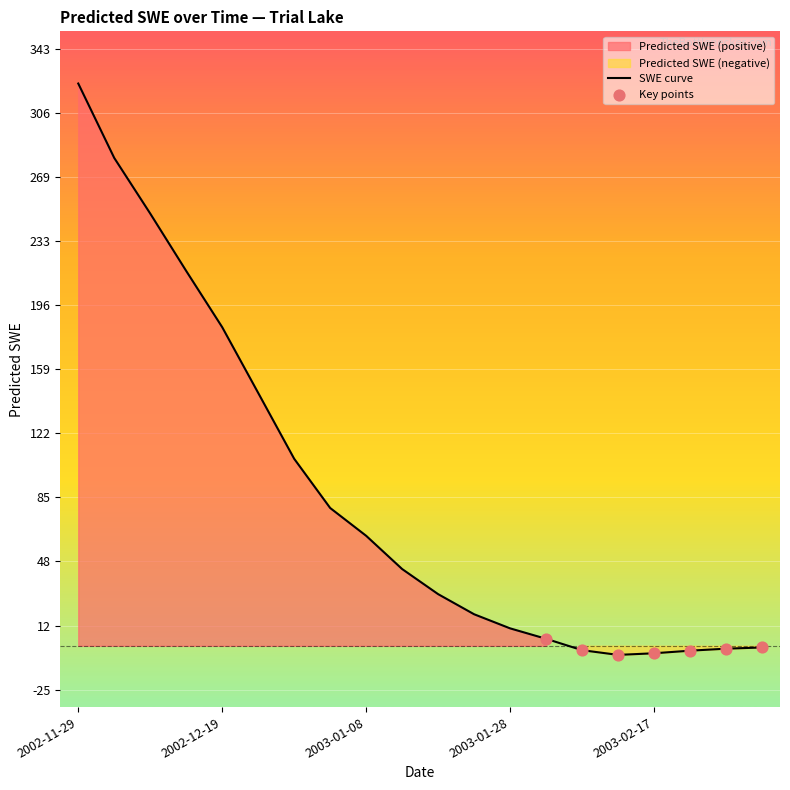

Which has a higher value, 2003-02-12 or 2003-02-02?

2003-02-02